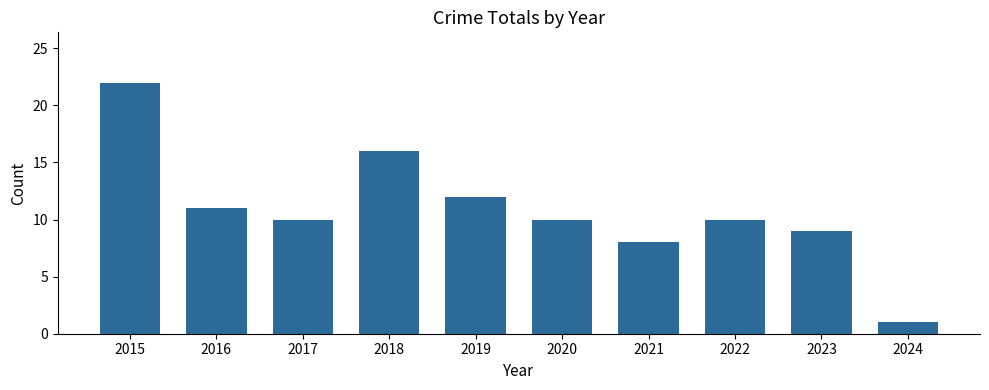

What is the change in value from 2019 to 2023?

-3